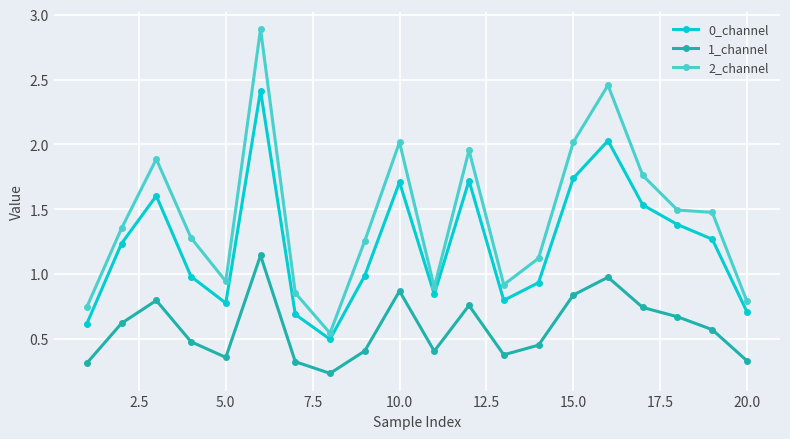

True or false: 0_channel and 1_channel cross at least once.

False